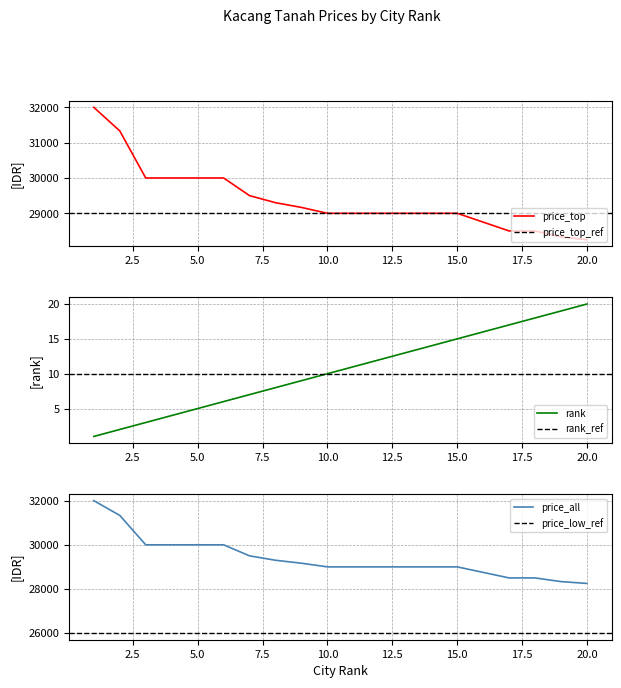

How many data points does each series have?

20